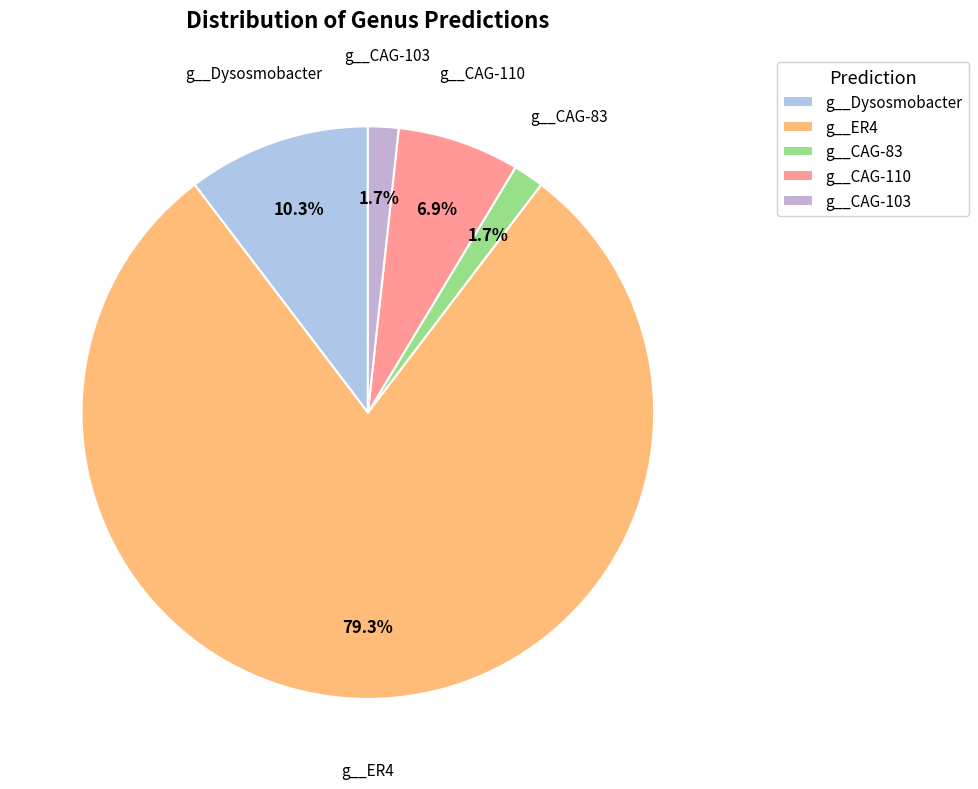

Does g__CAG-103 account for over 50% of the chart?

No